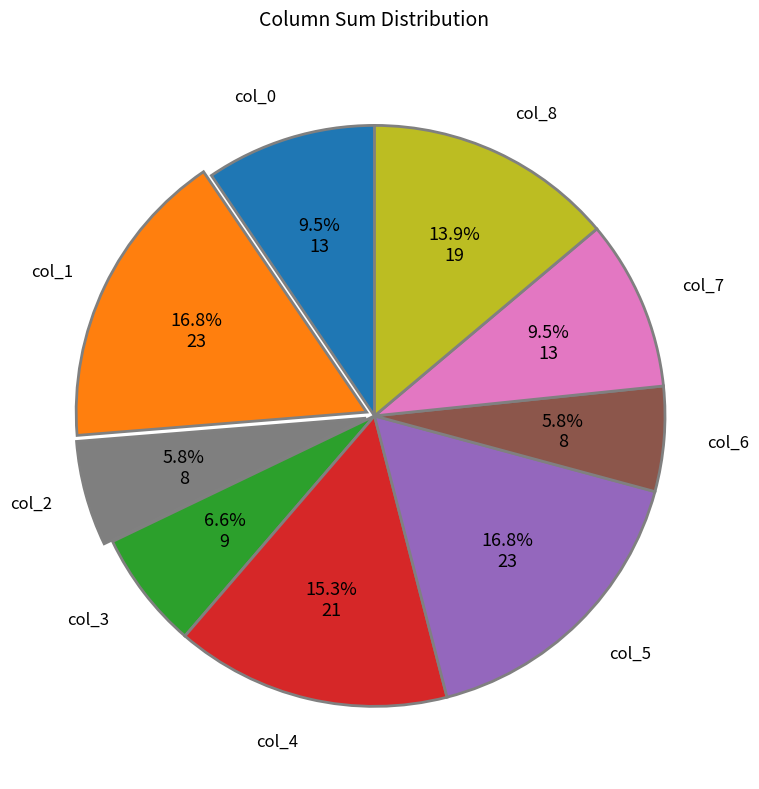

Is there any slice that represents more than half of the pie?

No